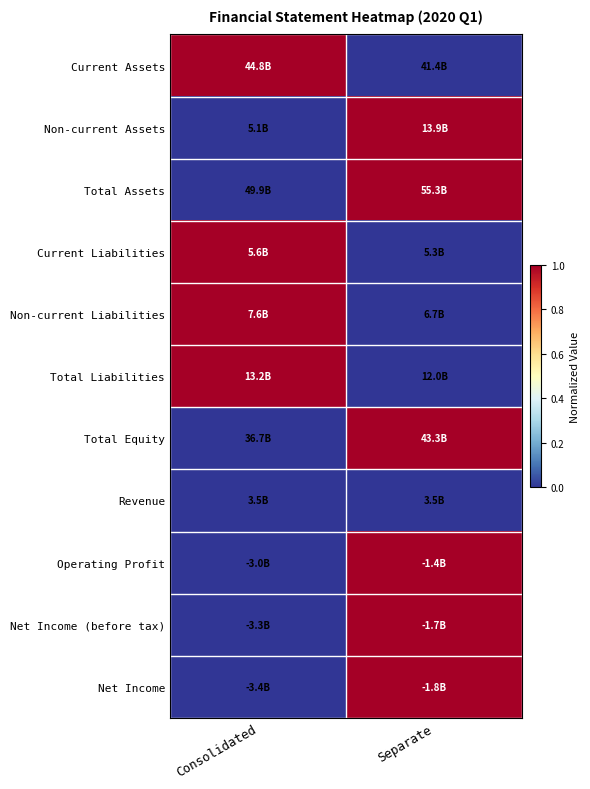

Reading left to right, list all the values displayed in this chart.

Current Assets: Consolidated=1	Separate=0
Non-current Assets: Consolidated=0	Separate=1
Total Assets: Consolidated=0	Separate=1
Current Liabilities: Consolidated=1	Separate=0
Non-current Liabilities: Consolidated=1	Separate=0
Total Liabilities: Consolidated=1	Separate=0
Total Equity: Consolidated=0	Separate=1
Revenue: Consolidated=0	Separate=0
Operating Profit: Consolidated=0	Separate=1
Net Income (before tax): Consolidated=0	Separate=1
Net Income: Consolidated=0	Separate=1